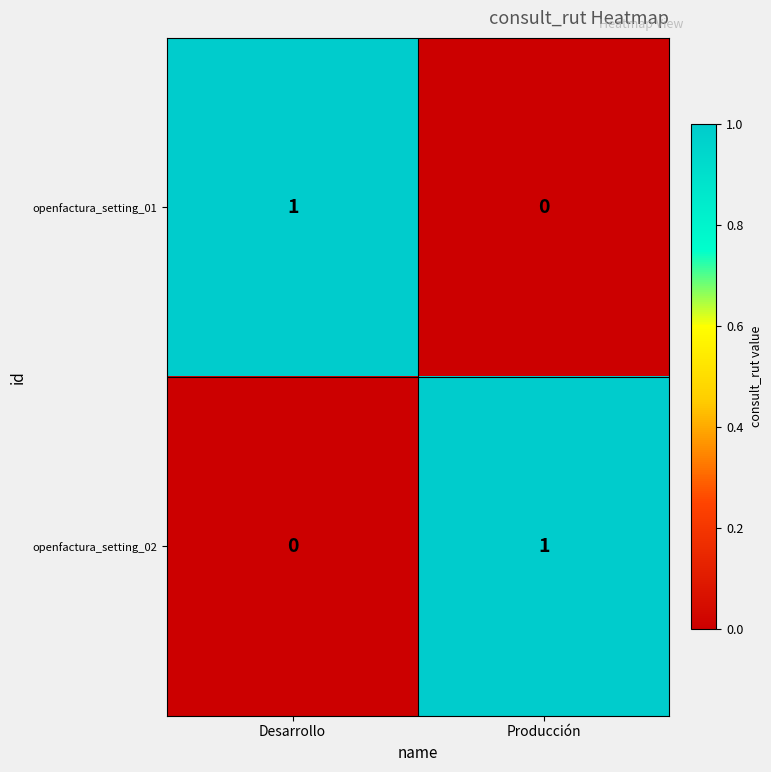

Reading left to right, extract all data points from this chart.

openfactura_setting_01: Desarrollo=1	Producción=0
openfactura_setting_02: Desarrollo=0	Producción=1